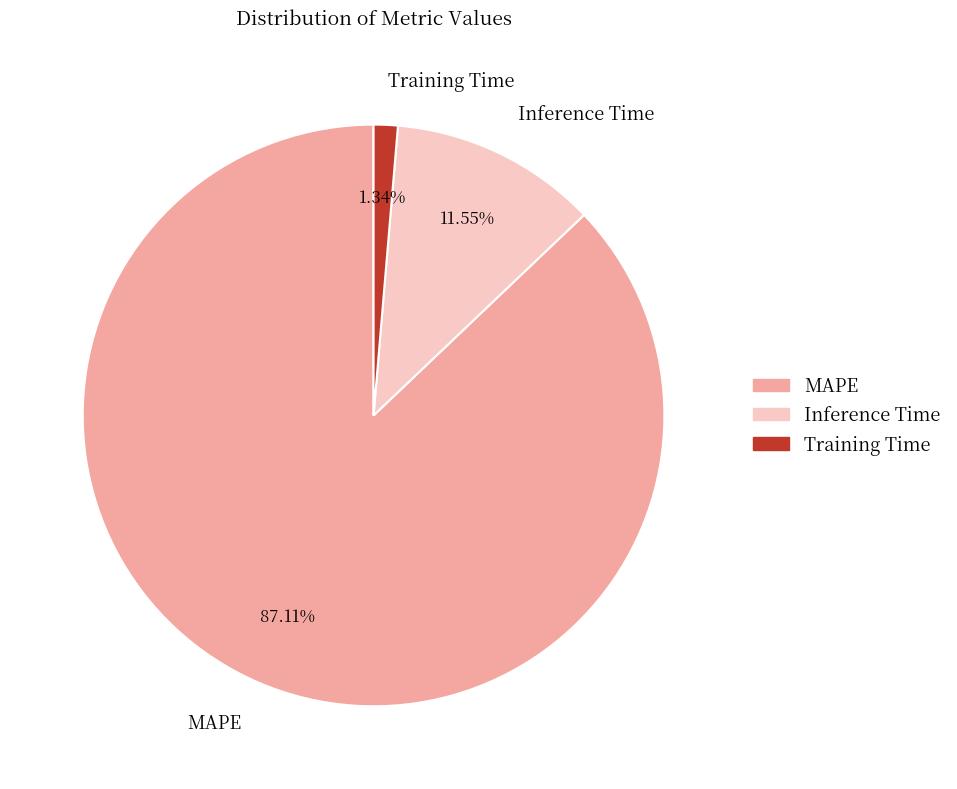

True or false: MAPE accounts for 87% of the total.

True